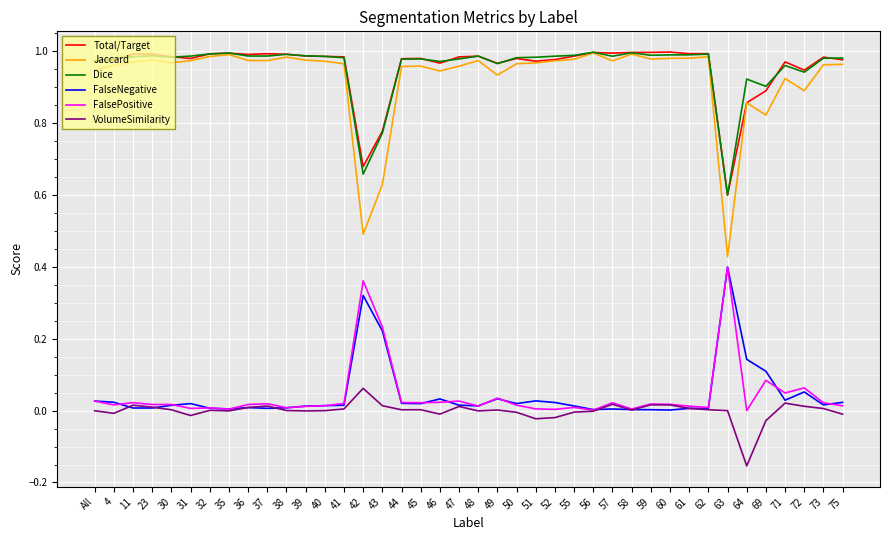

What position from the left is 11?

3